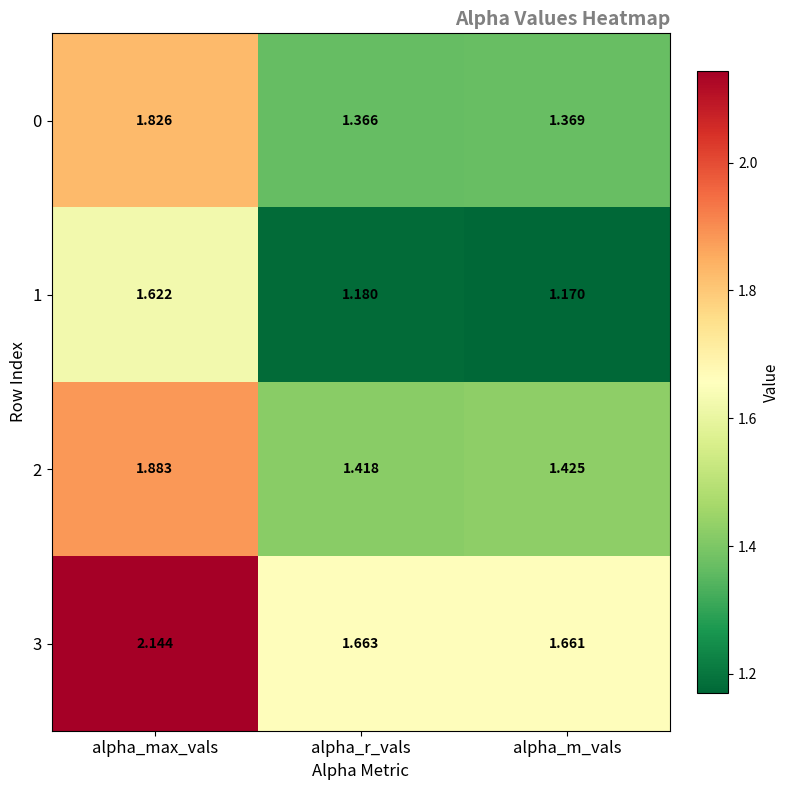

Which category has the lowest value across all series?

alpha_m_vals